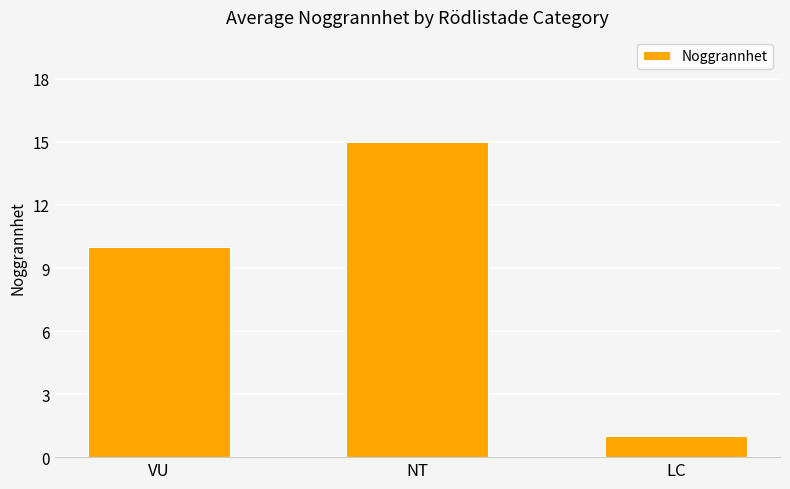

Which has a higher value, LC or NT?

NT